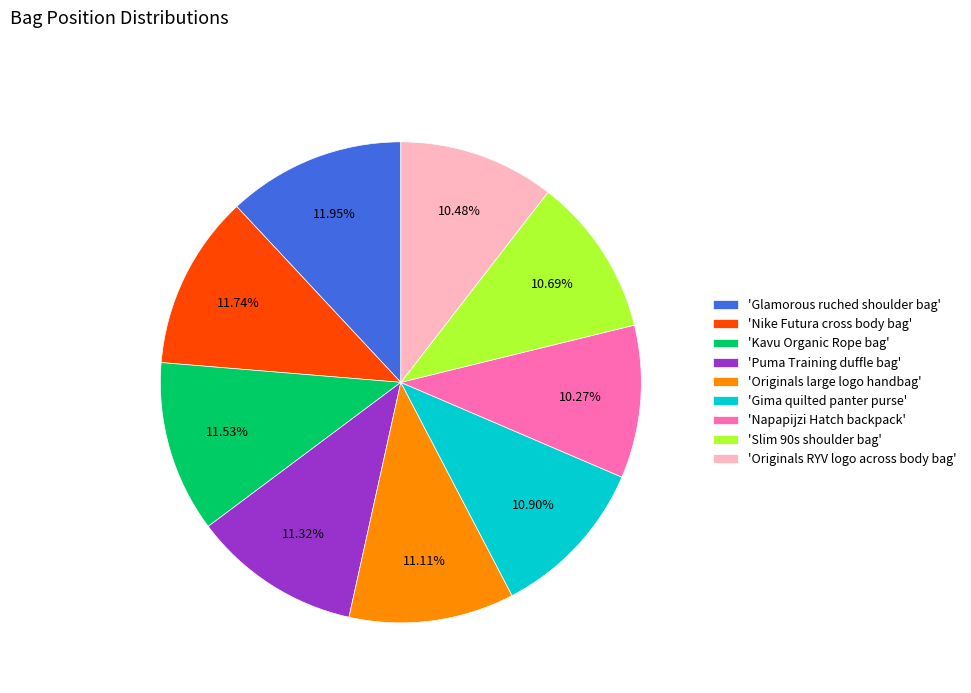

Approximately how many times larger is the value at 'Gima quilted panter purse' compared to 'Nike Futura cross body bag'?

0.9